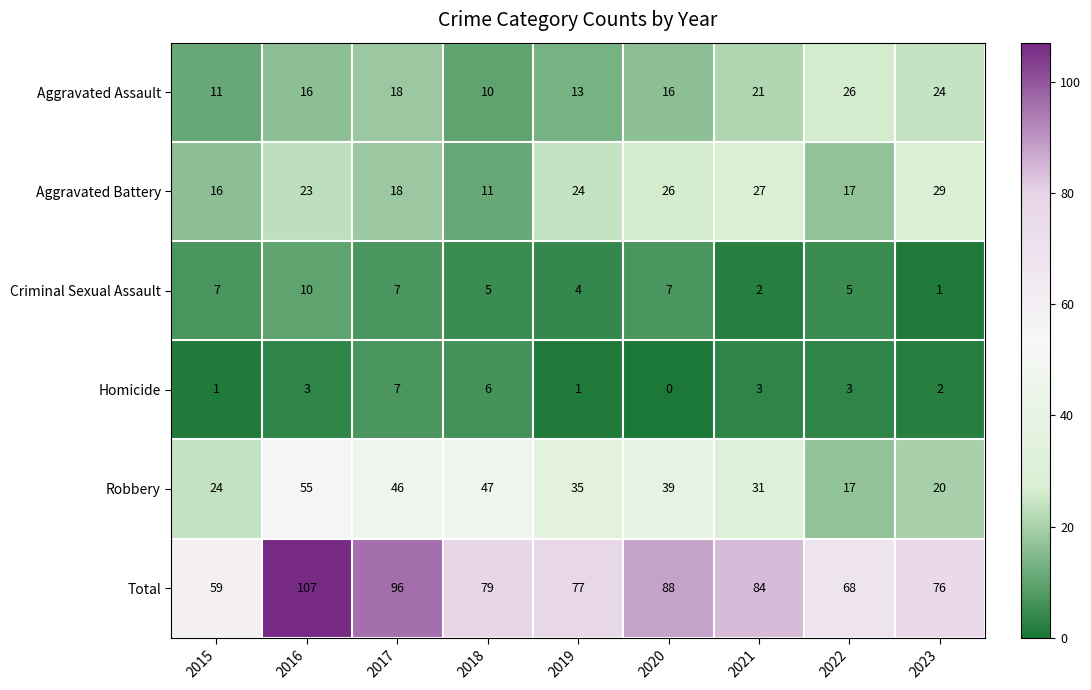

Which category has the lowest value in the Robbery series?

2022